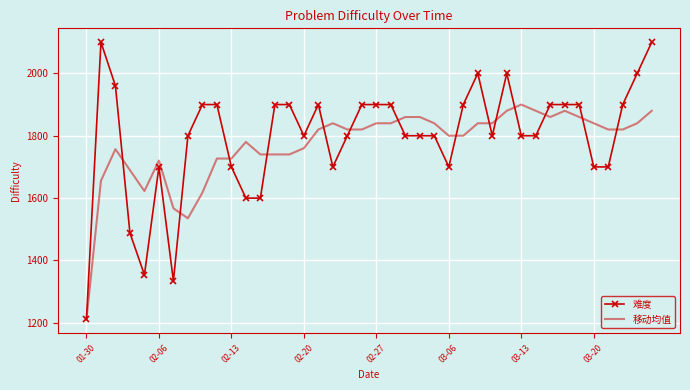

What is the greatest value displayed?

2100.0